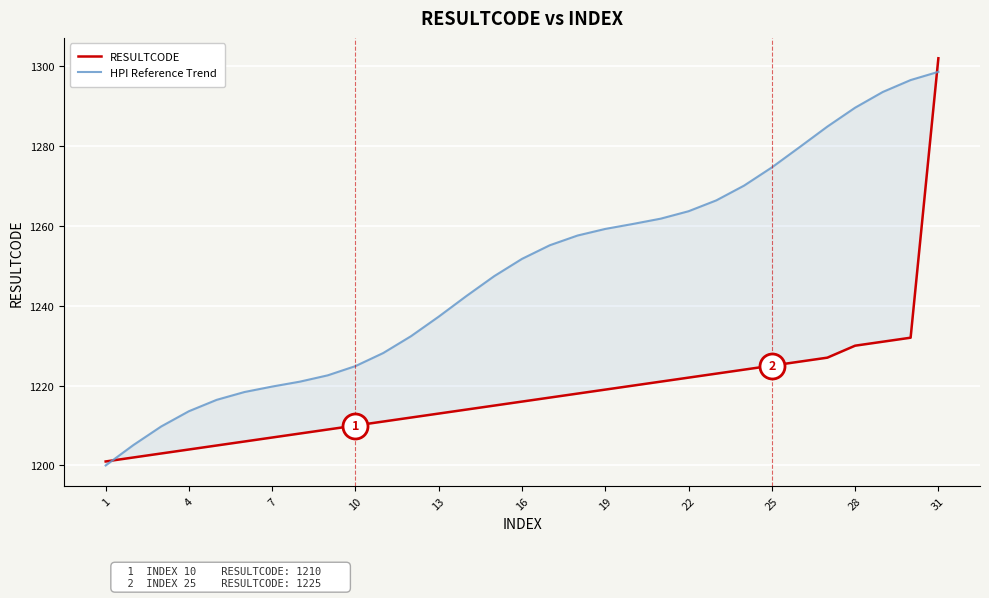

At 25, list the series in order from largest to smallest.

HPI Reference Trend, RESULTCODE